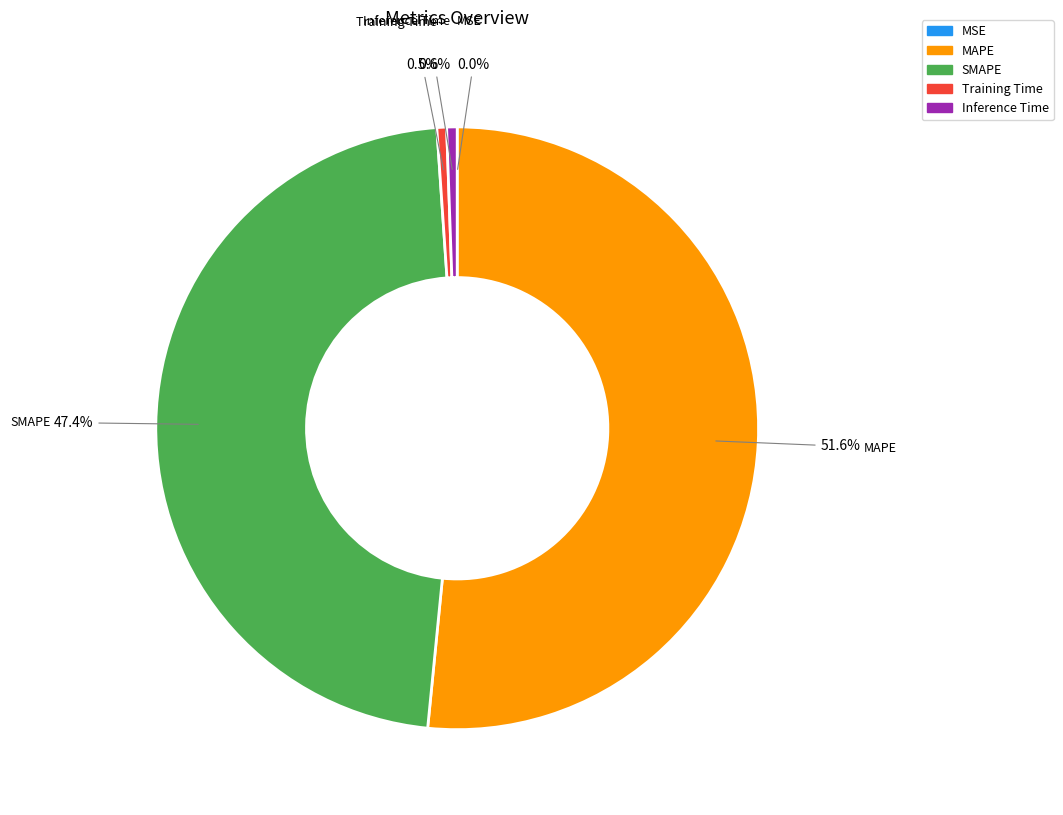

Is it true that SMAPE is 37% of the pie?

False